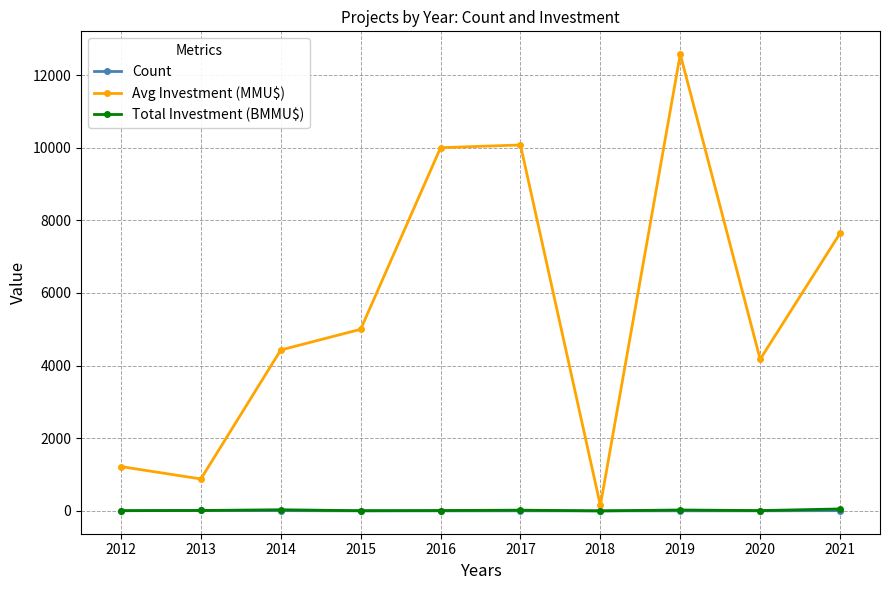

What is the lowest value of the Avg Investment (MMU$) series?

150.0